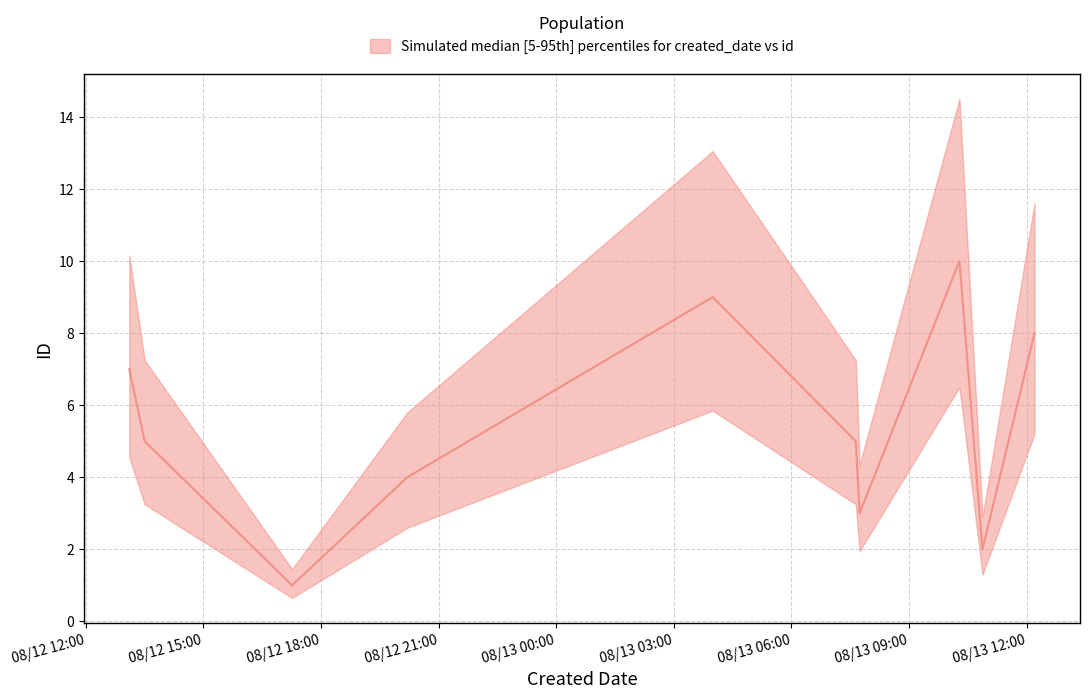

At which category does the data reach its first local valley?

2023-08-12T17:15:58